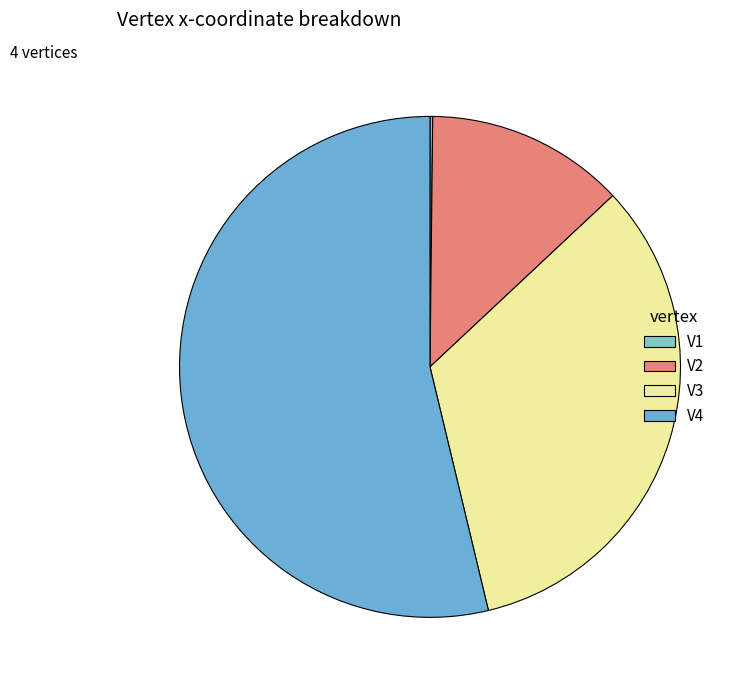

Rank the categories by value from highest to lowest.

V4, V3, V2, V1